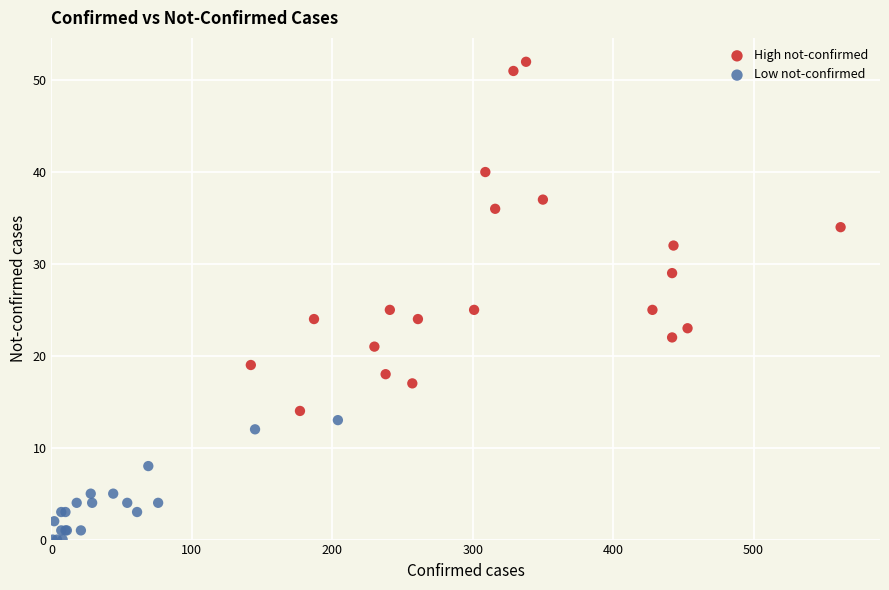

Which series contains the highest Y value?

High not-confirmed